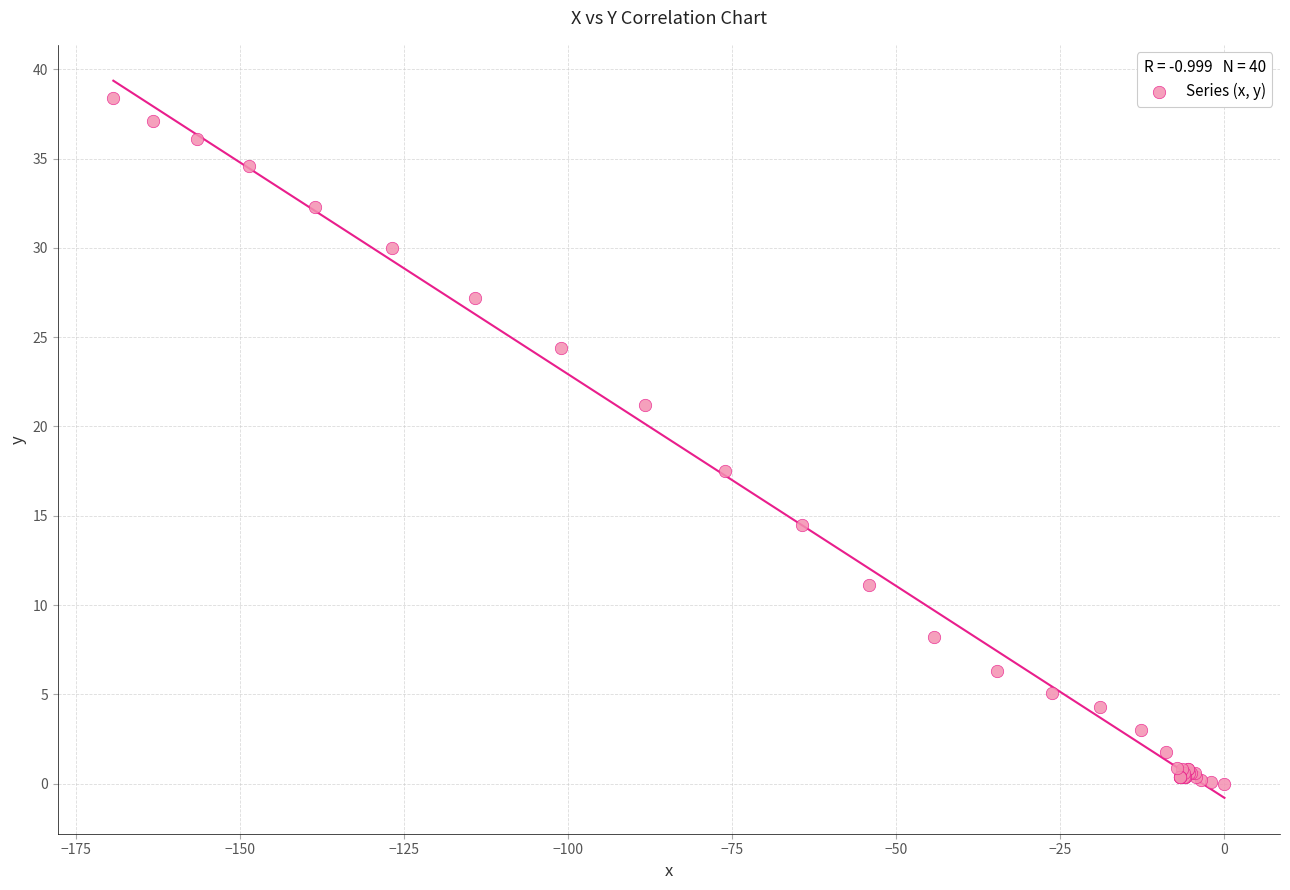

What Y value in the scatter plot is closest to 19?

17.5